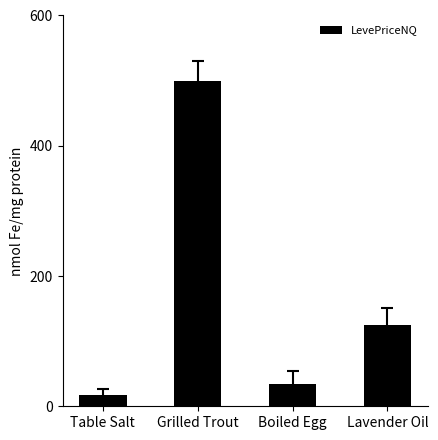

Rank the categories by value from highest to lowest.

Grilled Trout, Lavender Oil, Boiled Egg, Table Salt